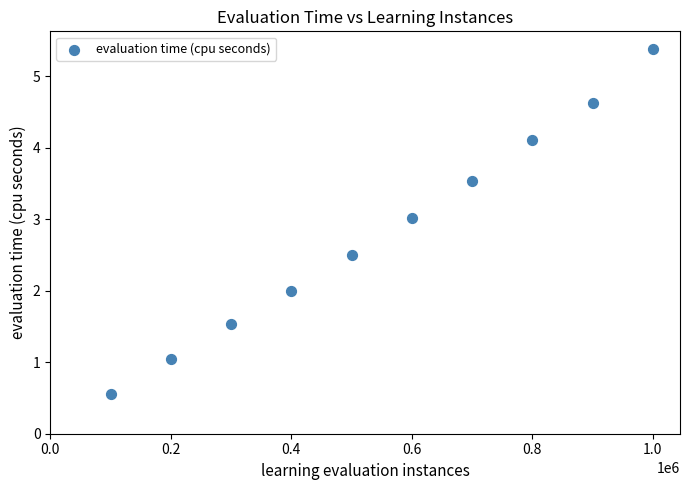

What is the range of X values (max minus min)?

900000.0